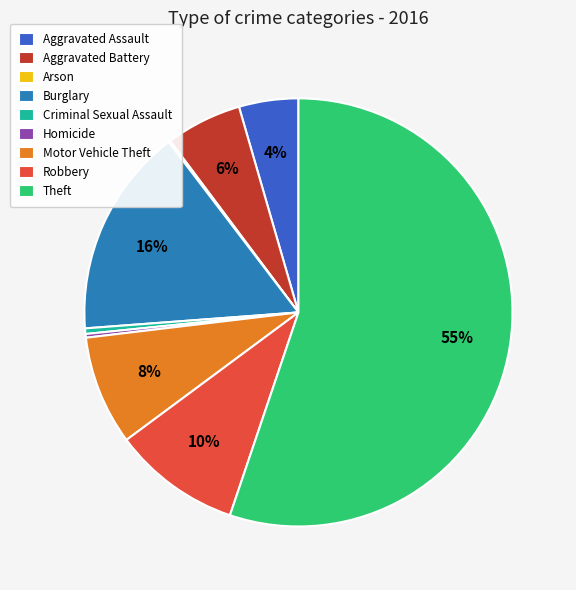

Which slice is the largest?

Theft